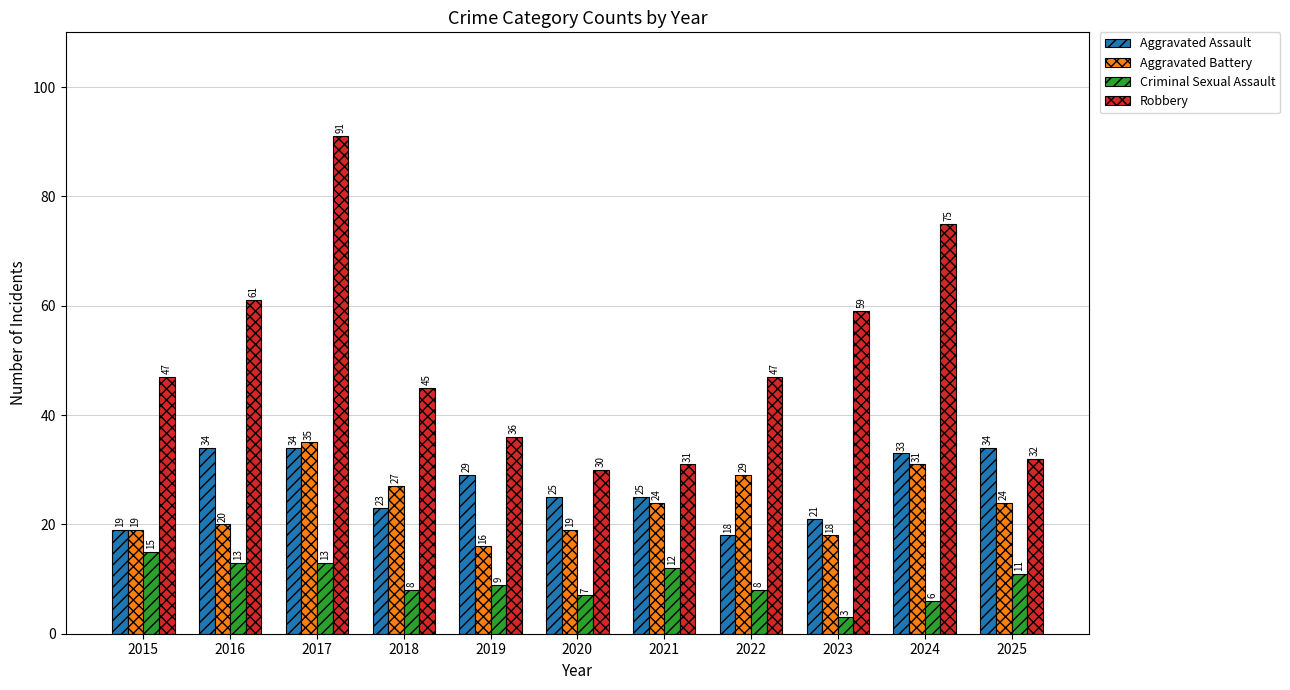

At 2022, list the series in order from largest to smallest.

Robbery, Aggravated Battery, Aggravated Assault, Criminal Sexual Assault